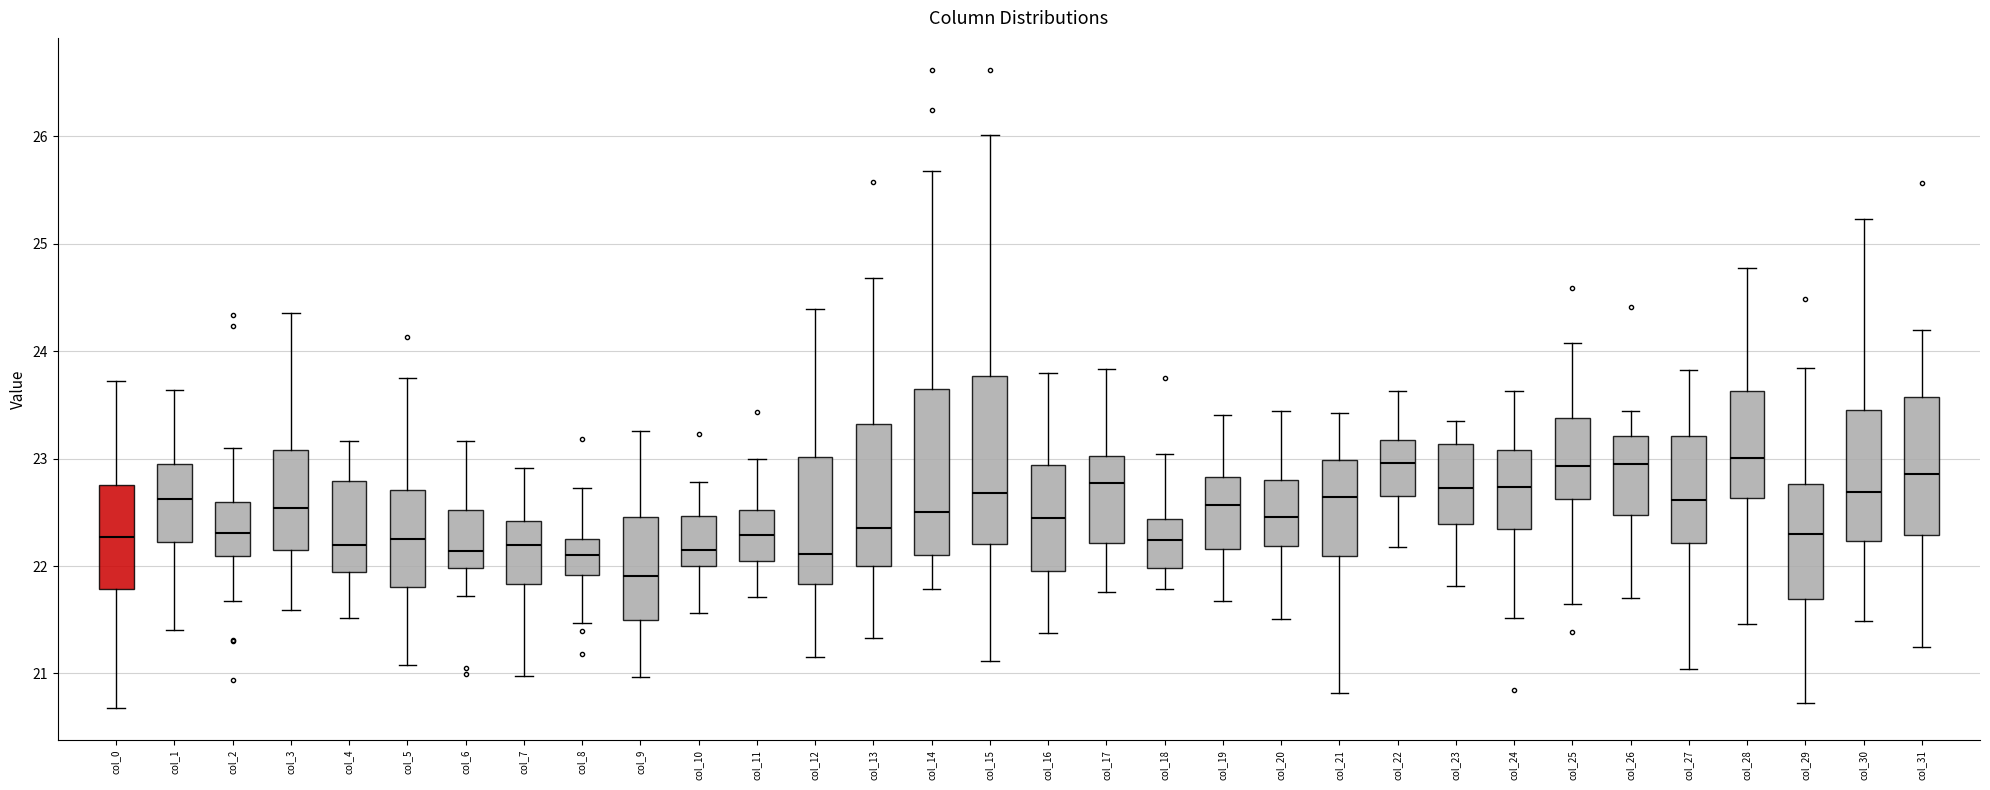

Which box's median line is the lowest?

col_9